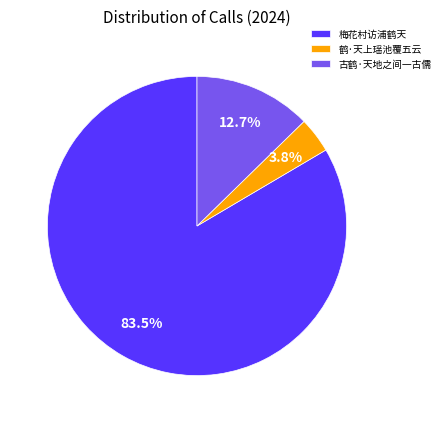

To the nearest percent, what percentage of the pie is 鹤·天上瑶池覆五云?

4%